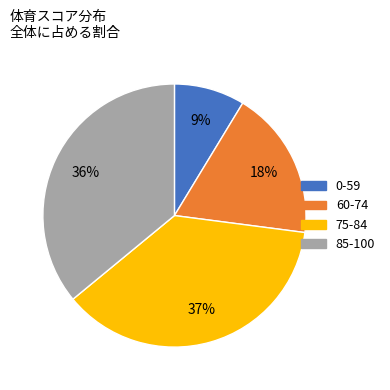

How many slices are in this pie chart?

4